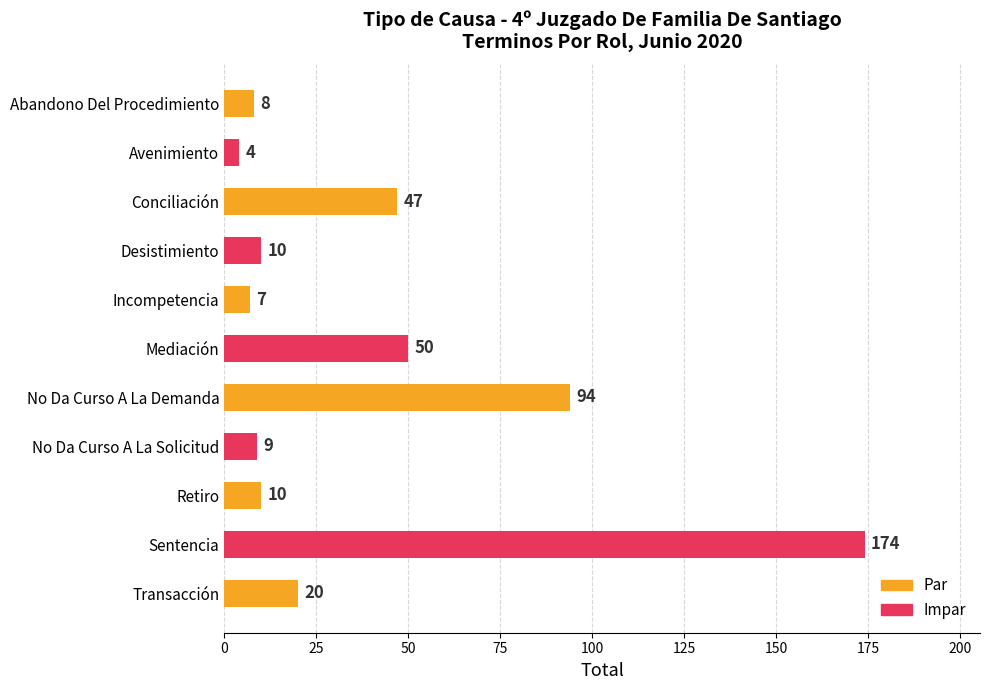

What is the minimum value shown in the chart?

4